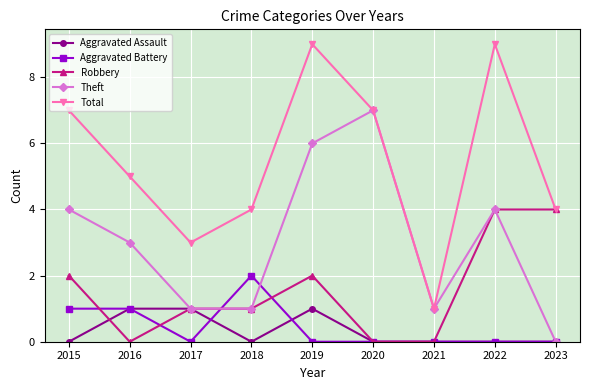

The Aggravated Battery series shows 1 at 2015. True or false?

True